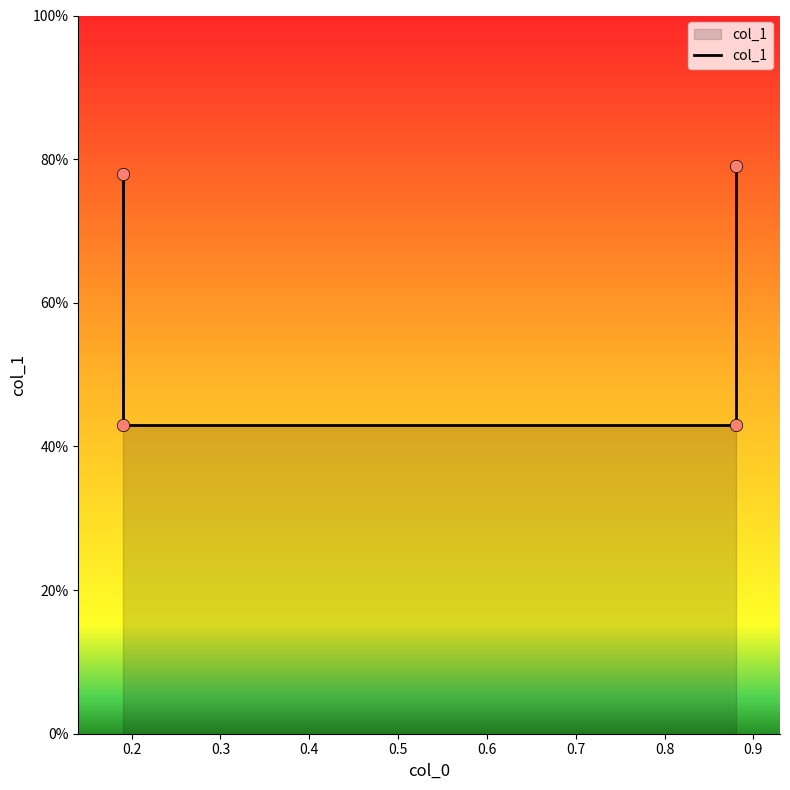

Between 0.88 and 0.19, which is larger?

0.88